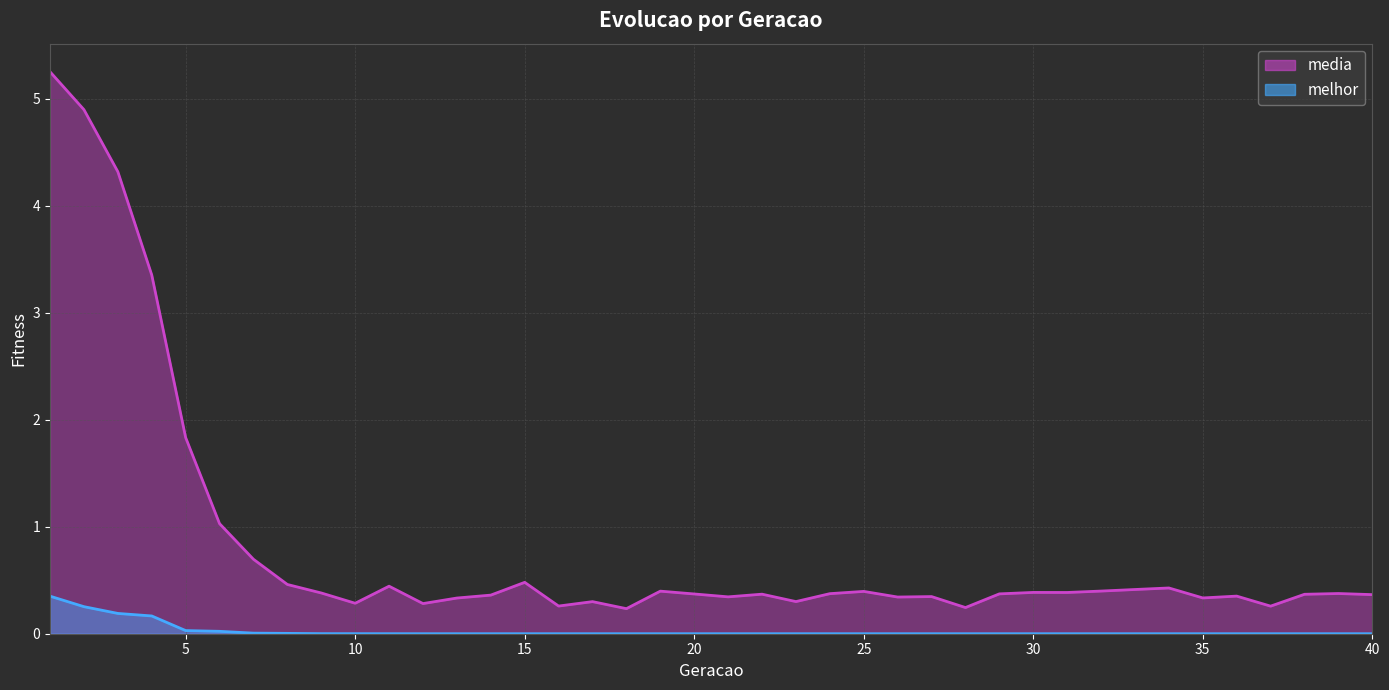

What is the total value across all series at 31?

0.4